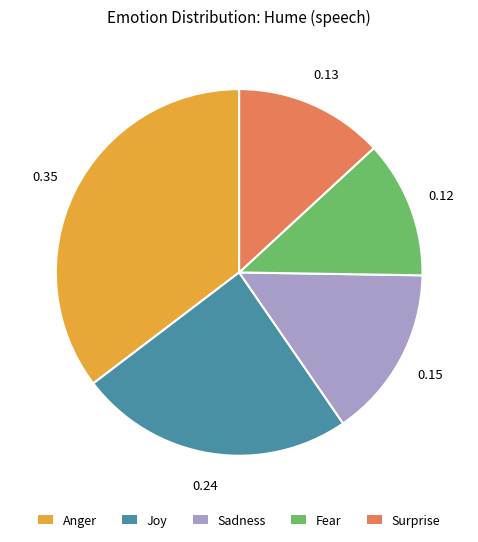

Does Anger represent more than half of the total?

No